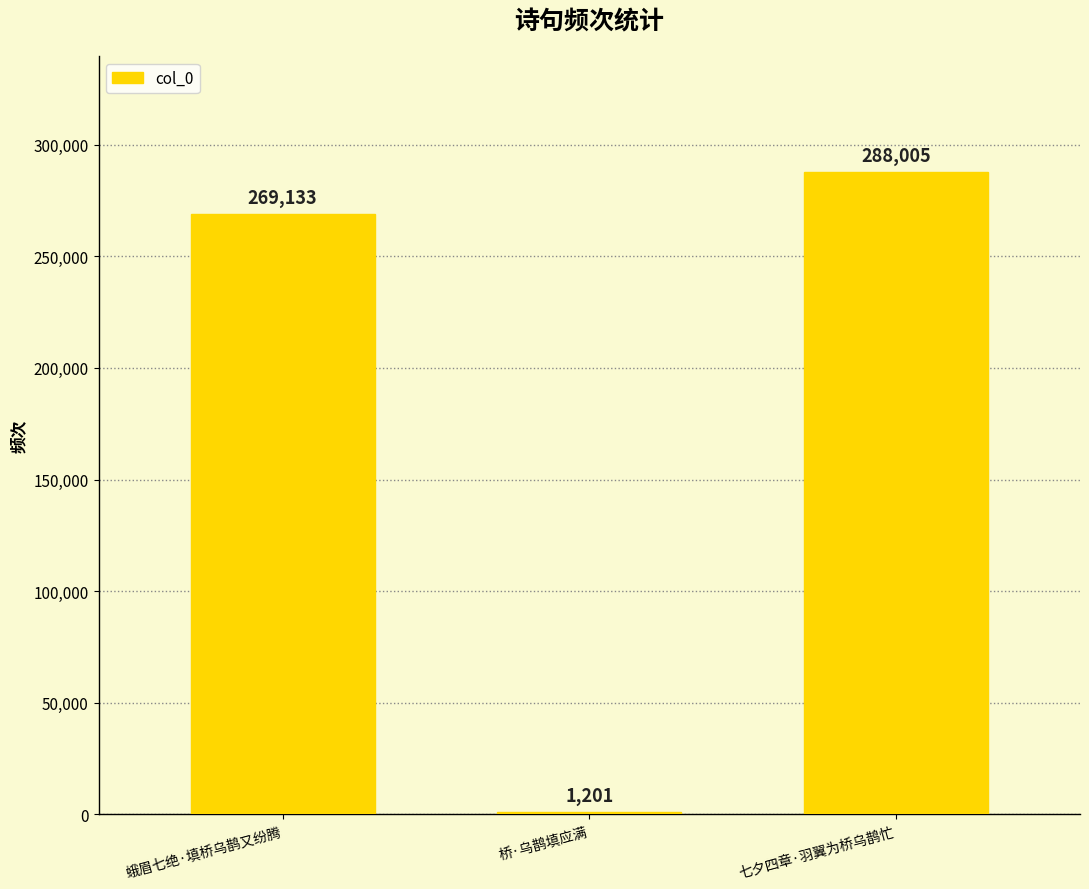

Rank the categories by value from lowest to highest.

桥·乌鹊填应满, 蛾眉七绝·填桥乌鹊又纷腾, 七夕四章·羽翼为桥乌鹊忙